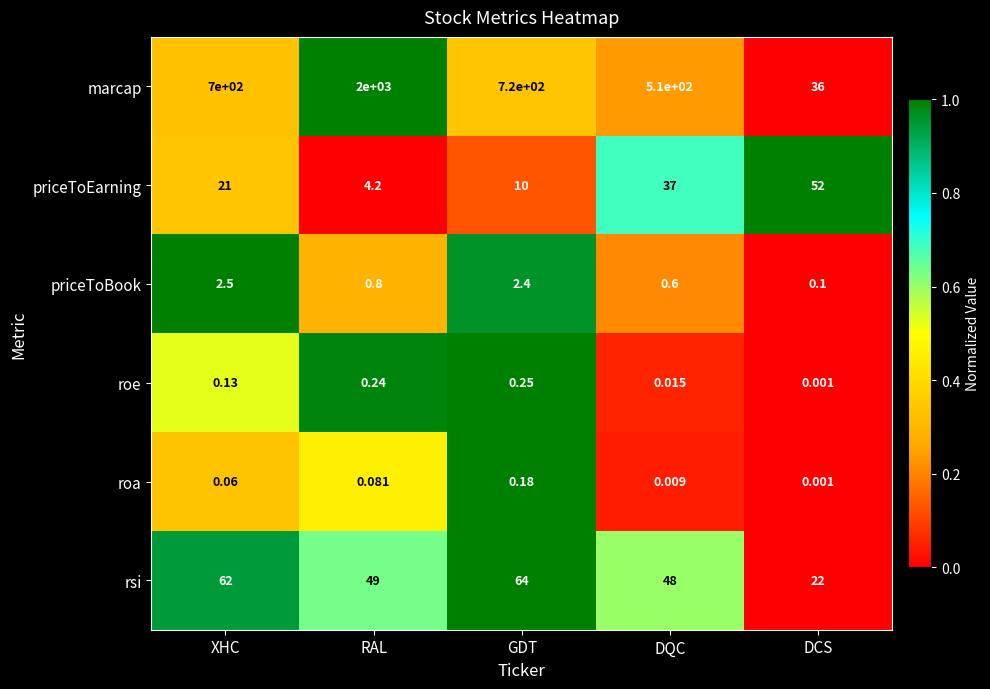

At which category is the sum across all series the highest?

RAL